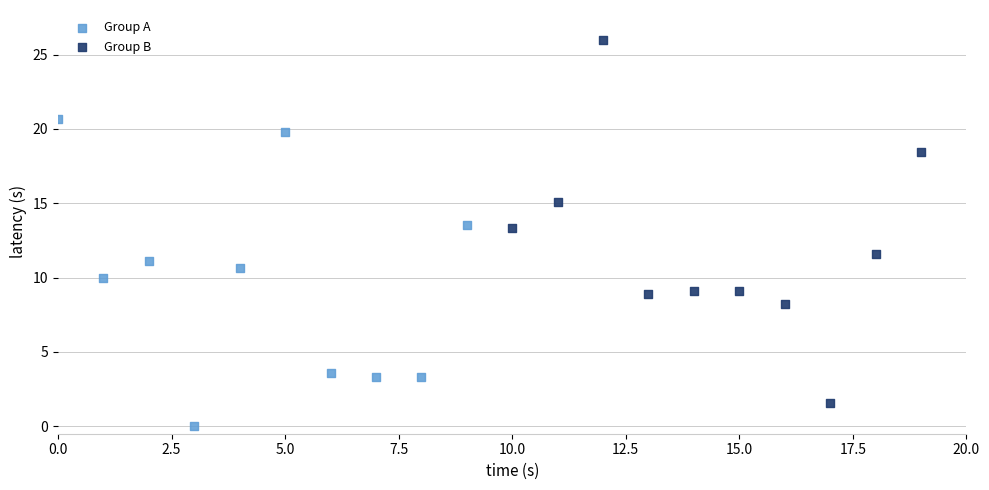

Which series reaches the minimum Y coordinate?

Group A